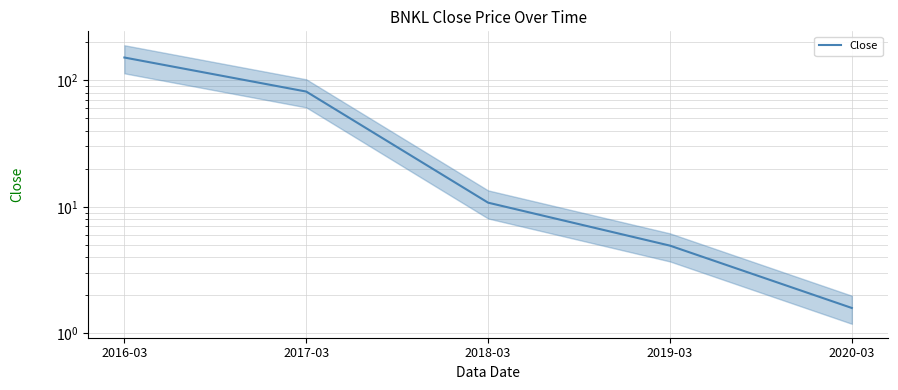

Which label corresponds to the largest value in the chart?

2016-03